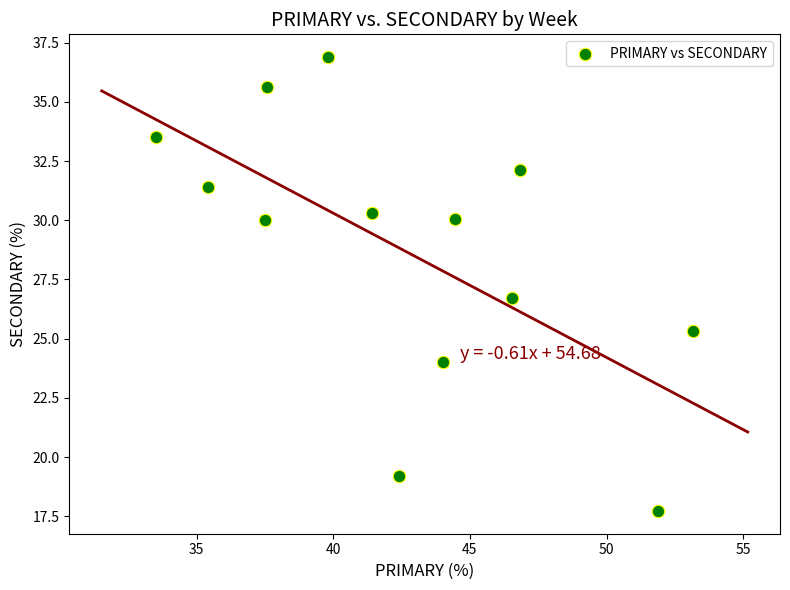

What is the range of X values (max minus min)?

19.6